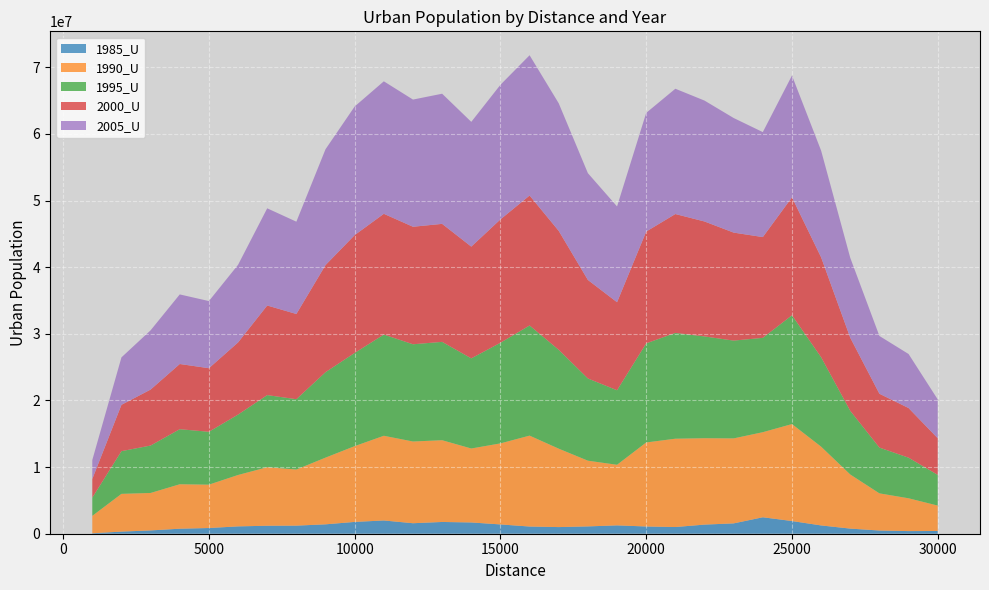

Reading right to left, transcribe all the data shown in this chart.

1985_U: 30000=410309	29000=394785	28000=481308	27000=769352	26000=1244312	25000=1904596	24000=2470410	23000=1552765	22000=1369195	21000=1005155	20000=1087144	19000=1253213	18000=1098836	17000=996570	16000=1079261	15000=1395615	14000=1691315	13000=1765344	12000=1575961	11000=1989791	10000=1772878	9000=1410149	8000=1214448	7000=1198185	6000=1102362	5000=856829	4000=753249	3000=495263	2000=318220	1000=67349
1990_U: 30000=3814303	29000=4924854	28000=5577383	27000=8121104	26000=11823491	25000=14555103	24000=12769421	23000=12755818	22000=12965752	21000=13257357	20000=12610486	19000=9094848	18000=9863964	17000=11769193	16000=13646362	15000=12164659	14000=11100400	13000=12269797	12000=12265814	11000=12712725	10000=11374322	9000=10013367	8000=8421566	7000=8782512	6000=7715270	5000=6507668	4000=6672127	3000=5623175	2000=5665253	1000=2615111
1995_U: 30000=4609917	29000=6093601	28000=6871655	27000=9551043	26000=13424486	25000=16330330	24000=14159978	23000=14678614	22000=15277651	21000=15877081	20000=14873512	19000=11185635	18000=12340291	17000=14836393	16000=16531547	15000=15102111	14000=13528191	13000=14761015	12000=14593824	11000=15188499	10000=13989312	9000=12823718	8000=10553158	7000=10827286	6000=9066045	5000=7934798	4000=8263028	3000=7117514	2000=6407775	1000=2730639
2000_U: 30000=5495283	29000=7449837	28000=8077954	27000=10969708	26000=14992146	25000=17702131	24000=15125374	23000=16208853	22000=17252617	21000=17844103	20000=16780867	19000=13211212	18000=14784664	17000=17847118	16000=19503051	15000=18515975	14000=16772086	13000=17711032	12000=17638551	11000=18125549	10000=17684906	9000=16071320	8000=12790867	7000=13446033	6000=10827472	5000=9542838	4000=9785623	3000=8401122	2000=6953421	1000=2804092
2005_U: 30000=5829785	29000=8111081	28000=8672392	27000=11992989	26000=16012434	25000=18278463	24000=15754637	23000=17200264	22000=18145811	21000=18804993	20000=17813184	19000=14379216	18000=16027418	17000=19148947	16000=21054560	15000=20203488	14000=18725807	13000=19534369	12000=19088619	11000=19887731	10000=19303265	9000=17391423	8000=13855641	7000=14587668	6000=11650623	5000=10078874	4000=10443727	3000=8893532	2000=7124071	1000=2843459